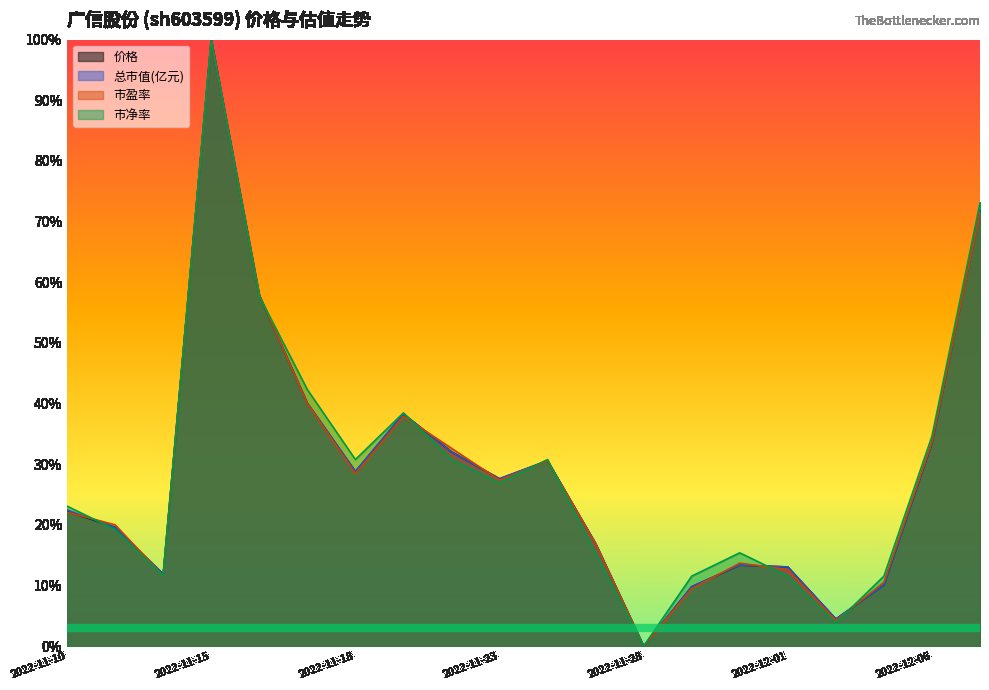

Where do 总市值(亿元) and 价格 first cross each other?

2022-11-10 and 2022-11-11